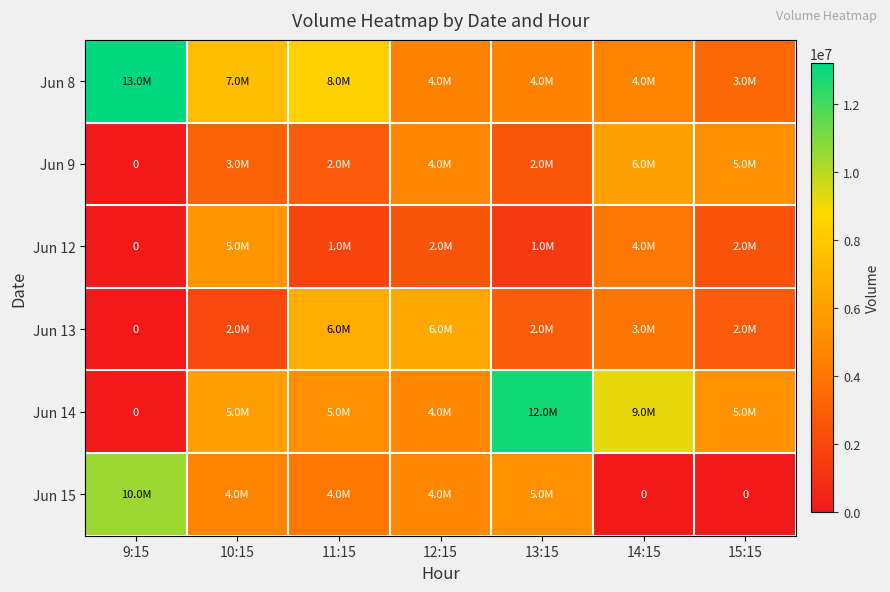

Which series has the largest range (max minus min)?

Jun 14